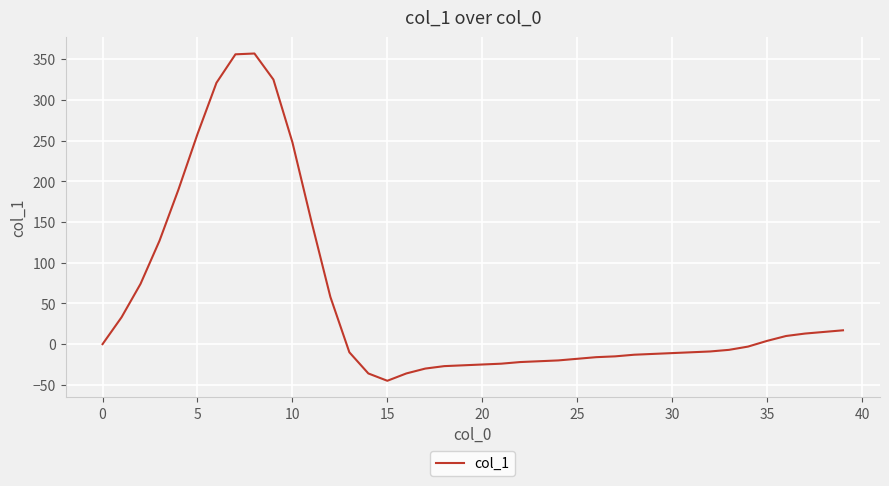

What is the greatest value displayed?

357